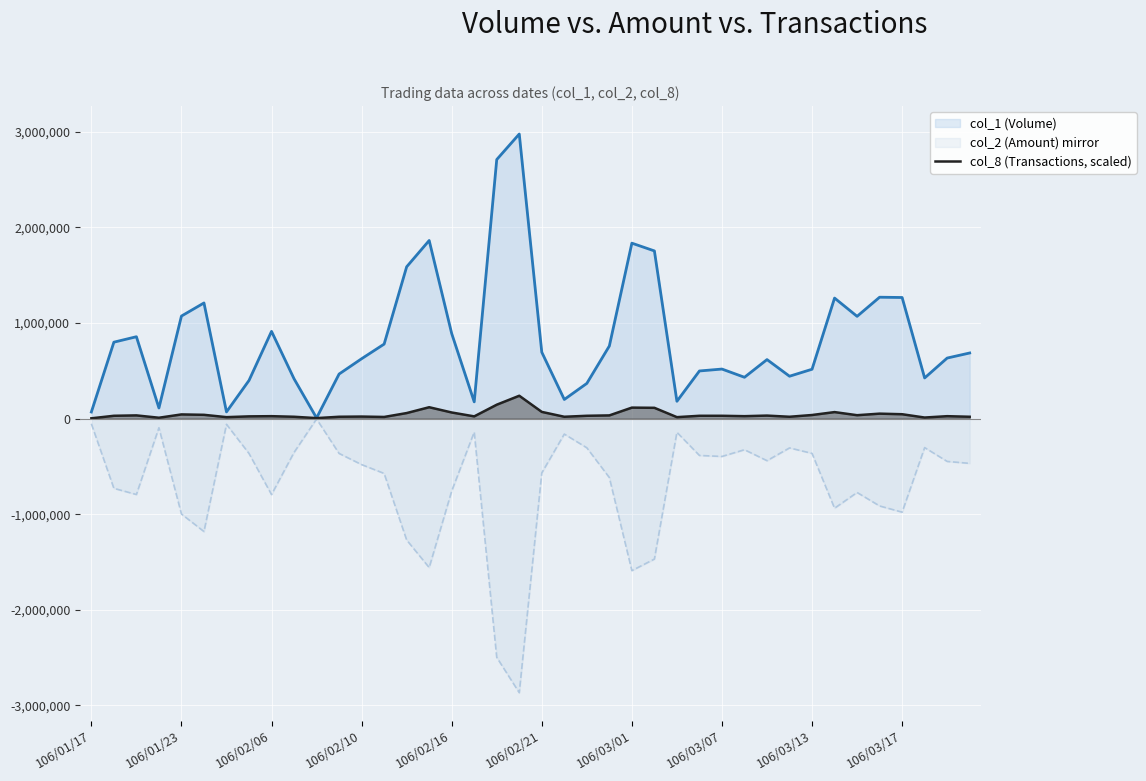

Which series has the largest total across all categories?

col_1 (Volume)